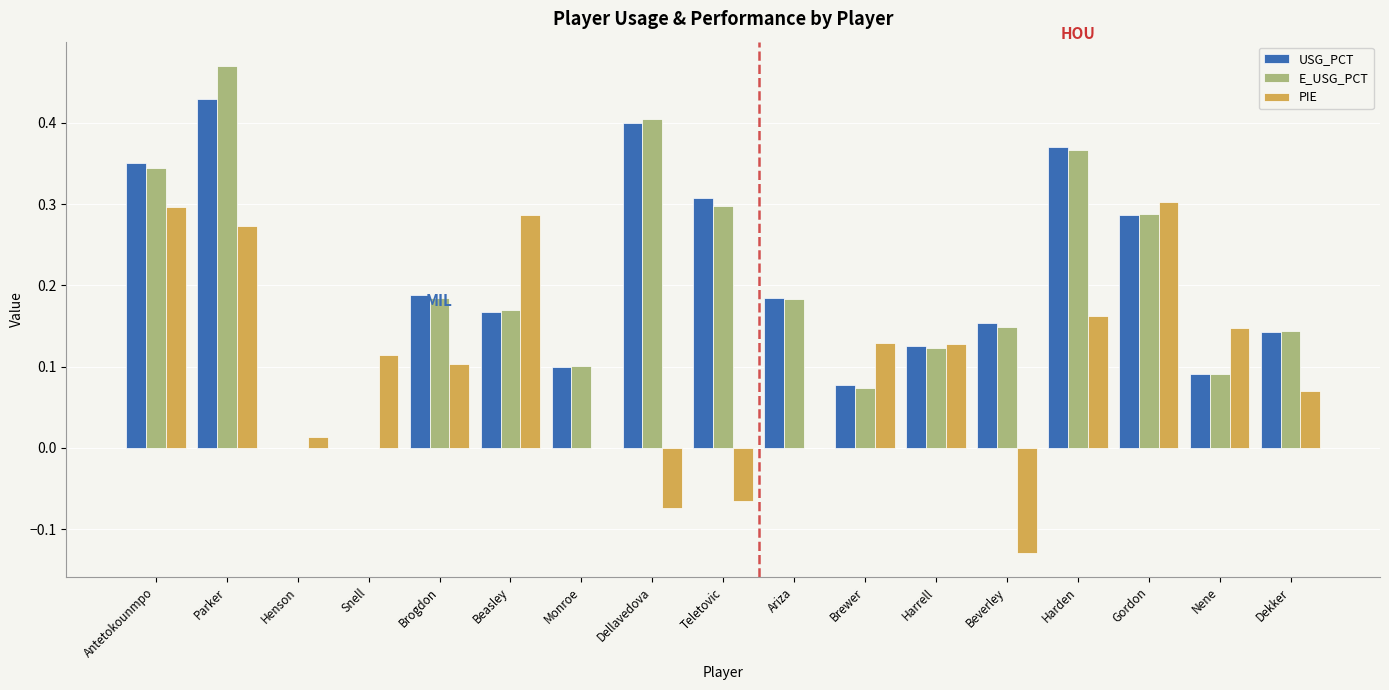

The value of USG_PCT at Harrell is 0.2. True or false?

False